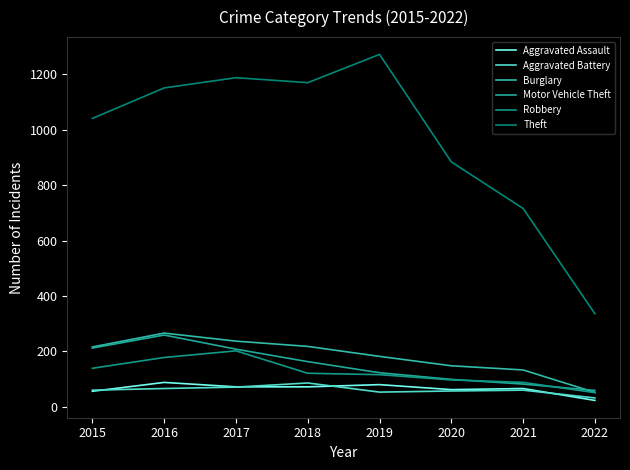

True or false: Theft has more than 1 points higher than both neighbors.

True